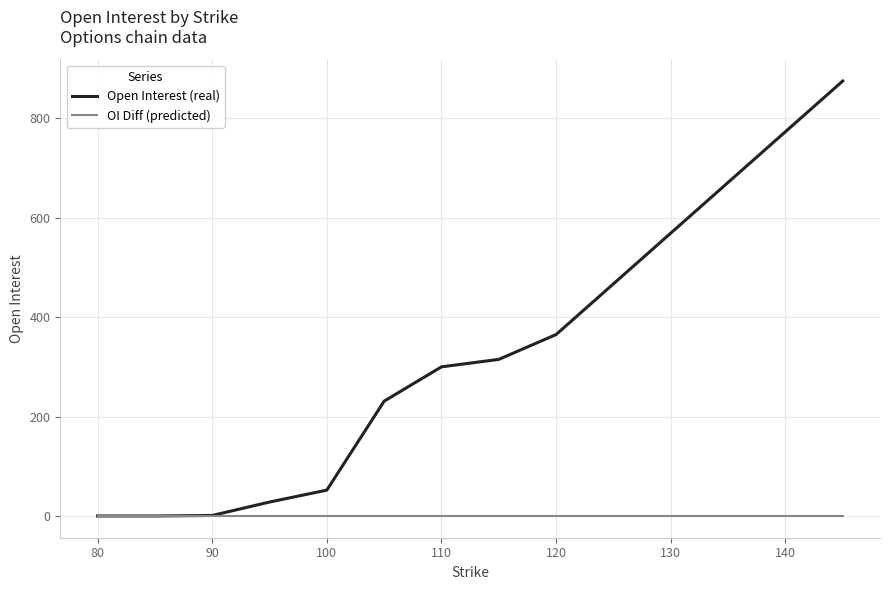

Rank the series by their average value, from highest to lowest.

Open Interest (real), OI Diff (predicted)